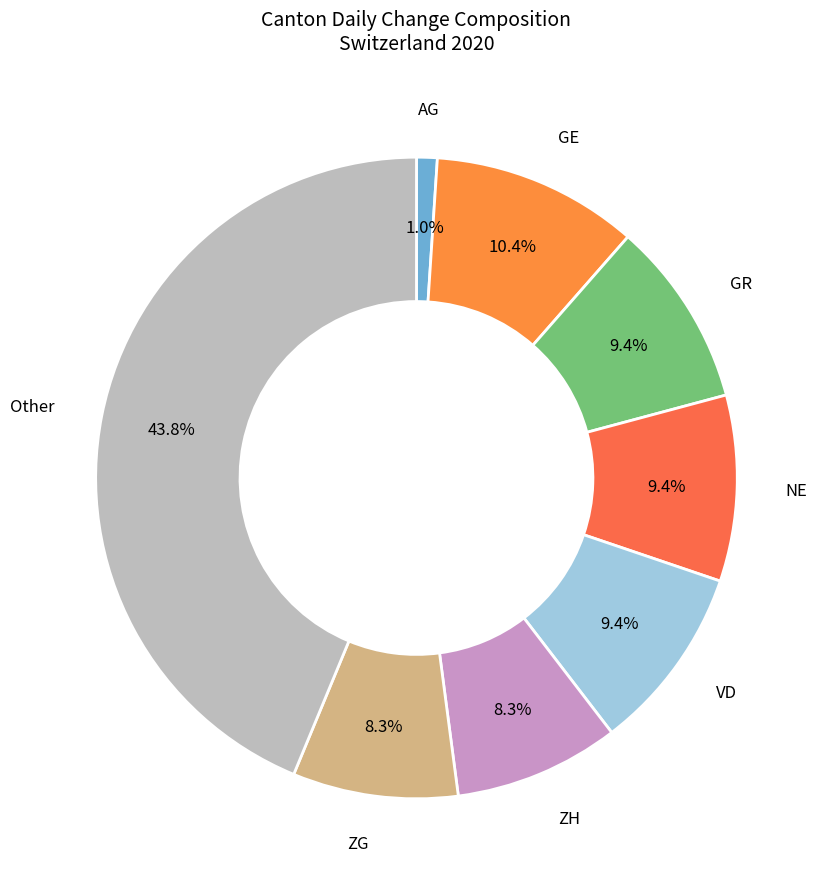

To the nearest percent, what is the combined percentage of VD and AG?

10%